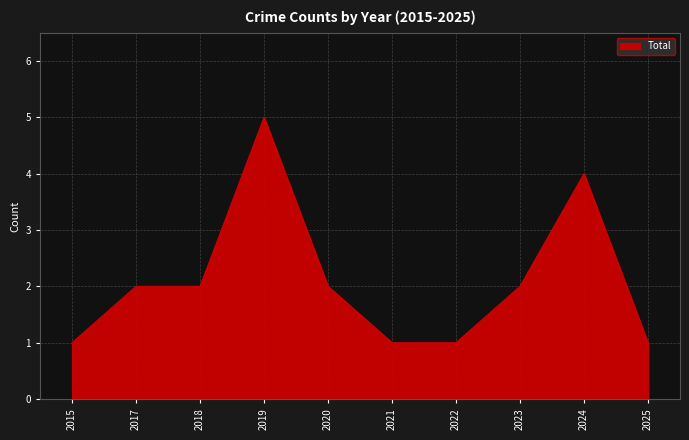

What is the average value?

2